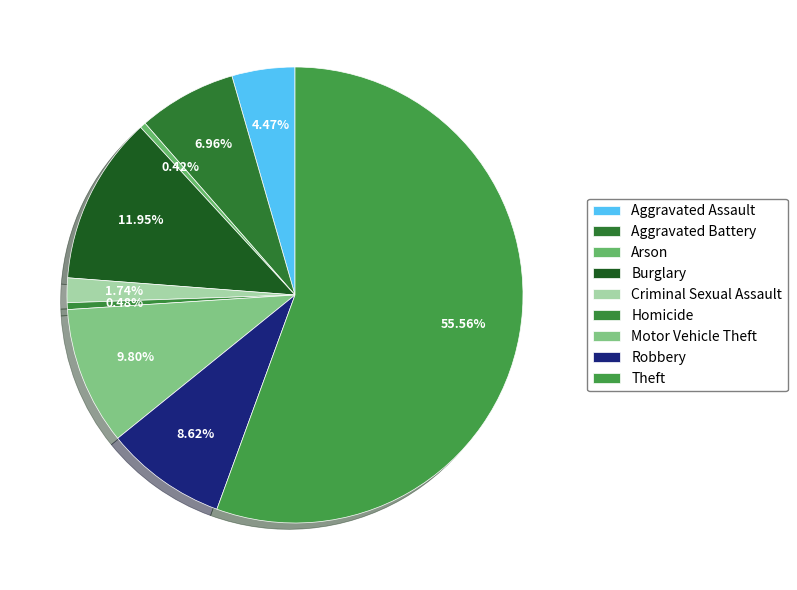

Count the number of slices in the pie.

9